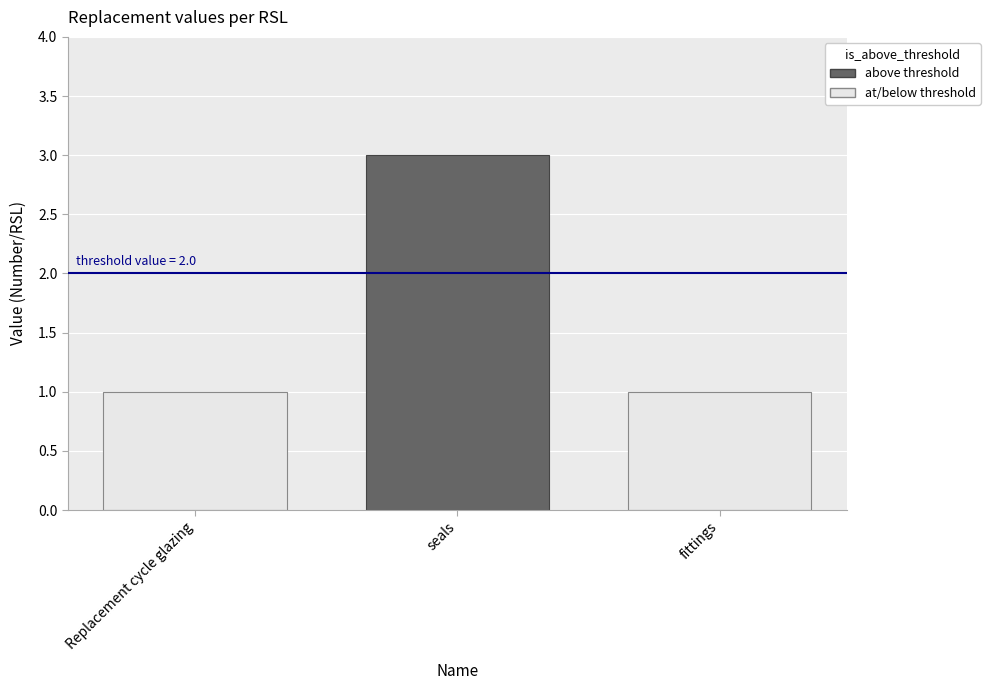

Reading left to right, what are all the values shown in this chart?

1	3	1